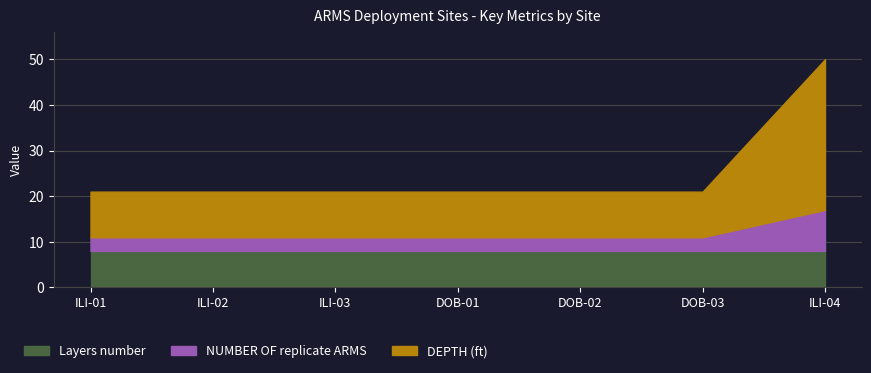

The Layers number series shows 13 at DOB-03. True or false?

False